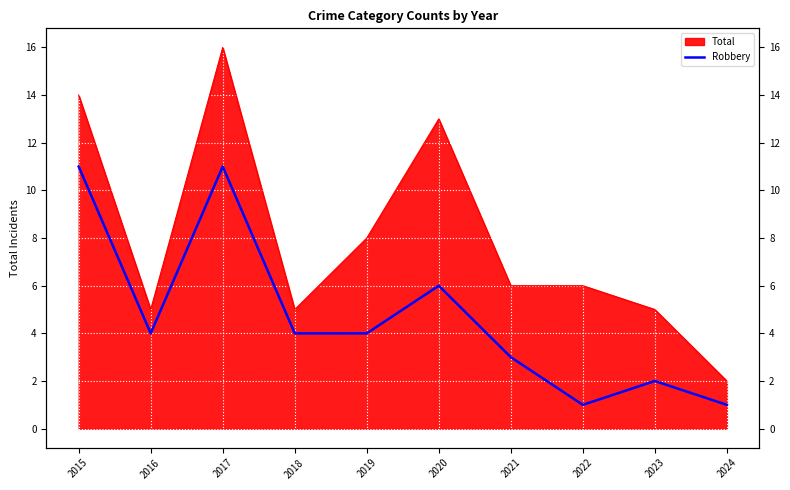

Where is the first local minimum?

2016